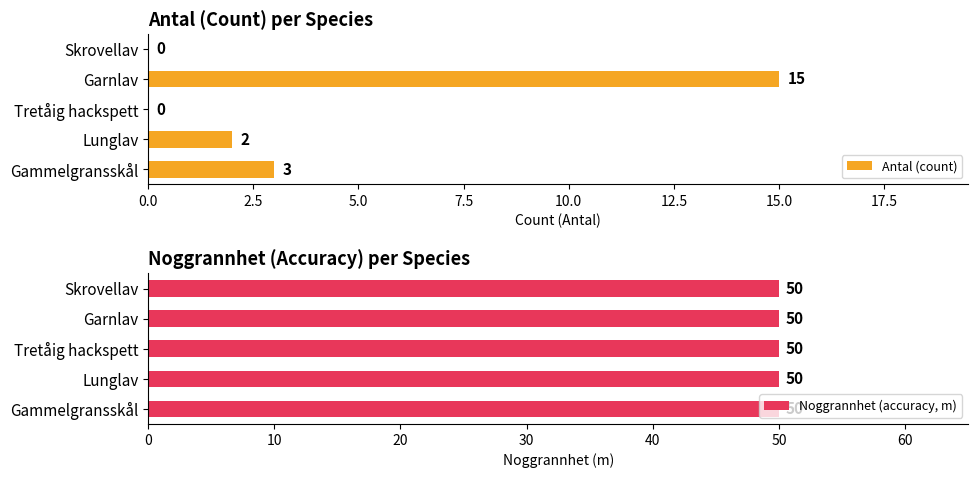

Is it true that Antal (count) equals 15 at Garnlav?

True